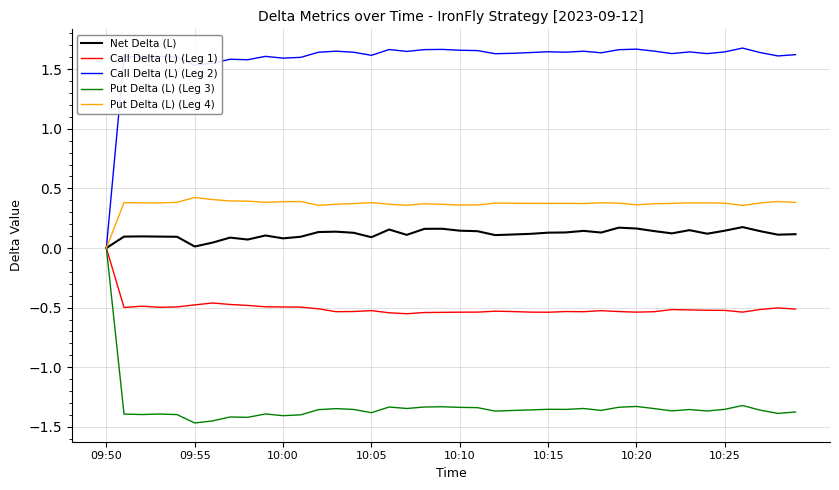

Which series has the largest range (max minus min)?

Call Delta (L) (Leg 2)